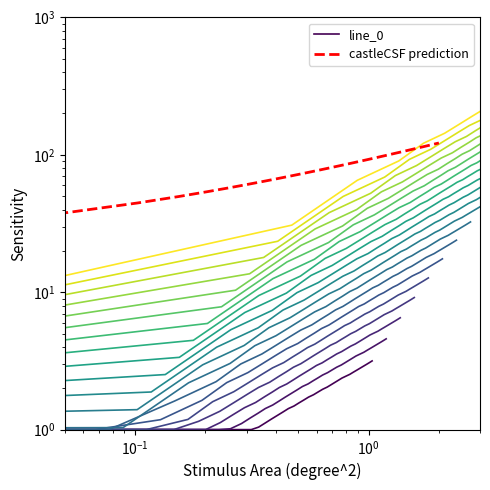

What is the sum of all line_0 values?

68.7